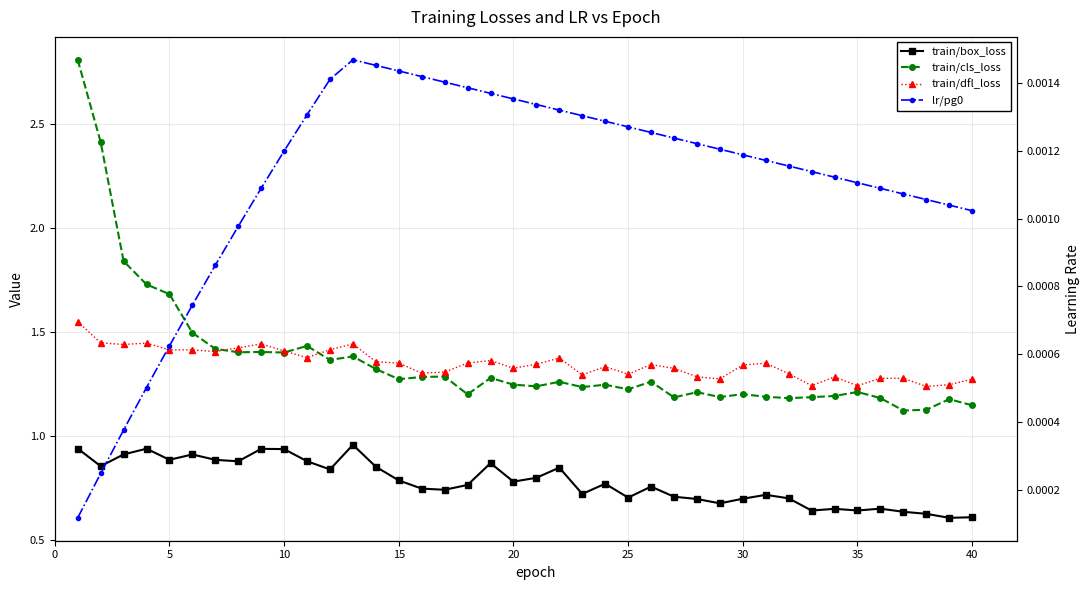

True or false: lr/pg0 and train/dfl_loss cross at least once.

False